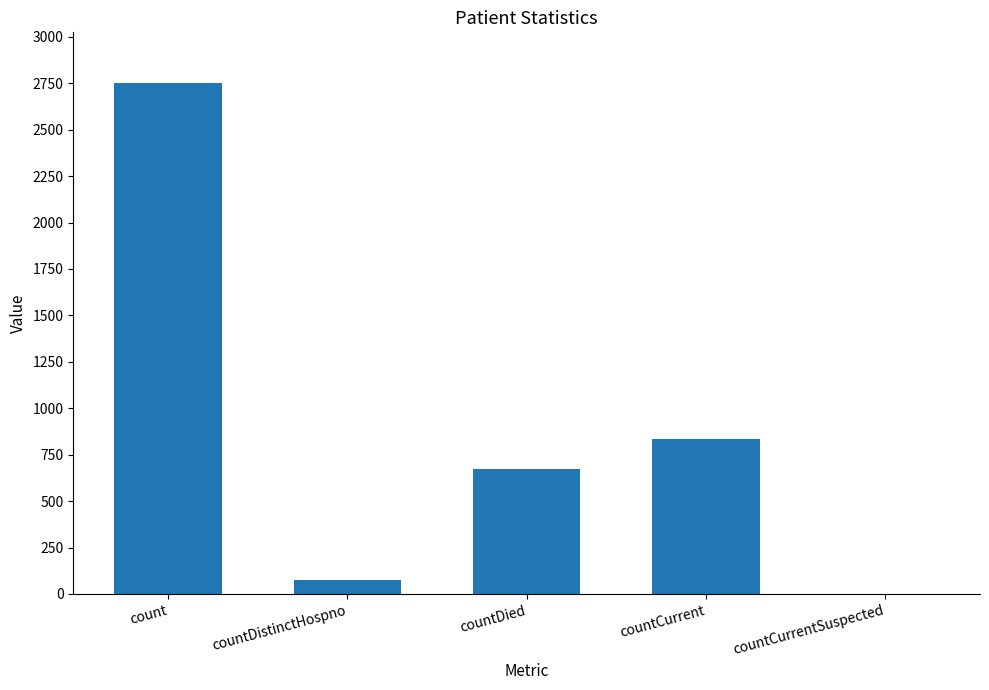

What is the sum of all values?

4334